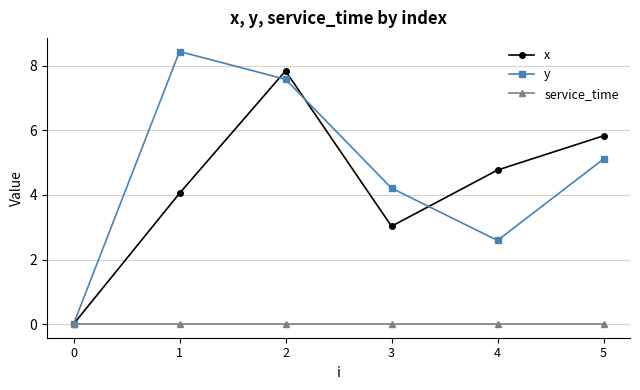

At which category does the chart reach its peak across all series?

1